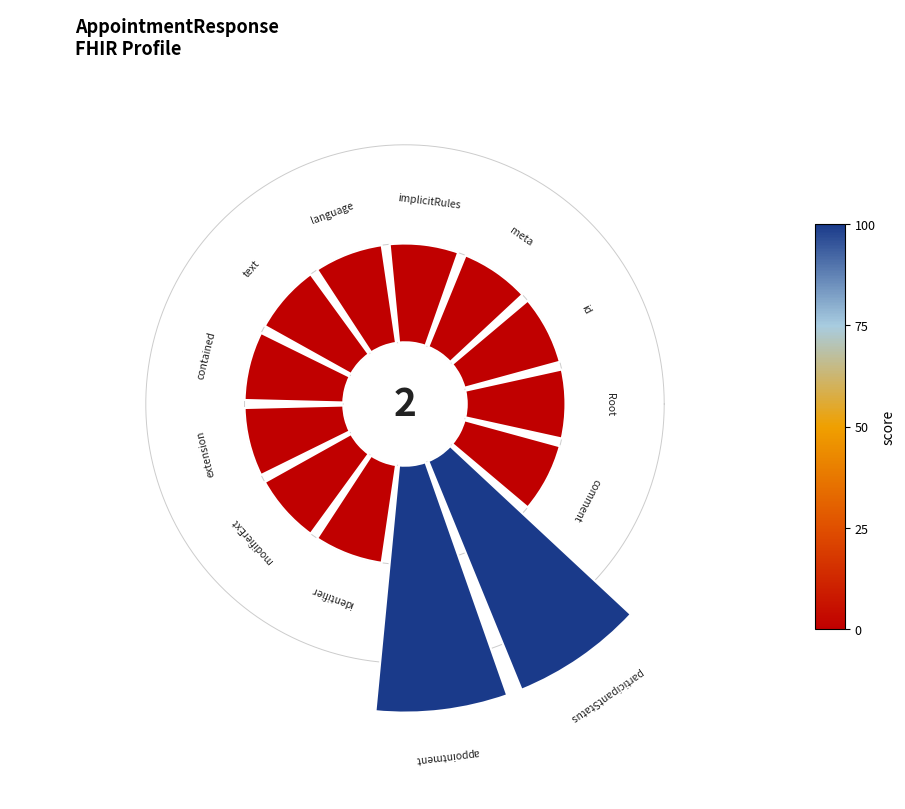

True or false: AppointmentResponse.participantStatus accounts for 5% of the total.

False